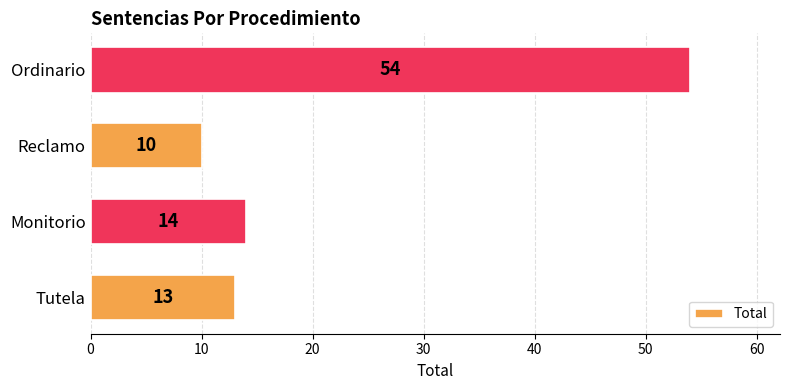

What is the maximum value shown in the chart?

54